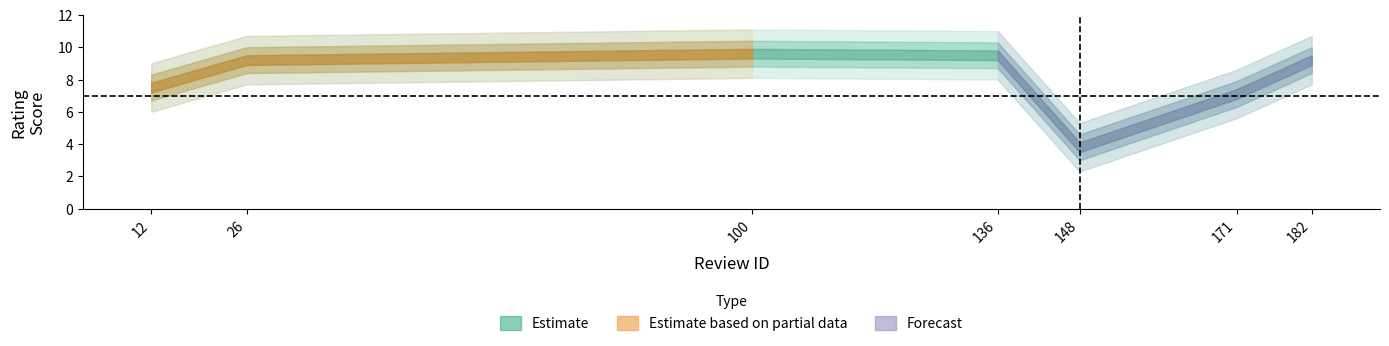

What is the sum of the values at 26 and 171?

16.3